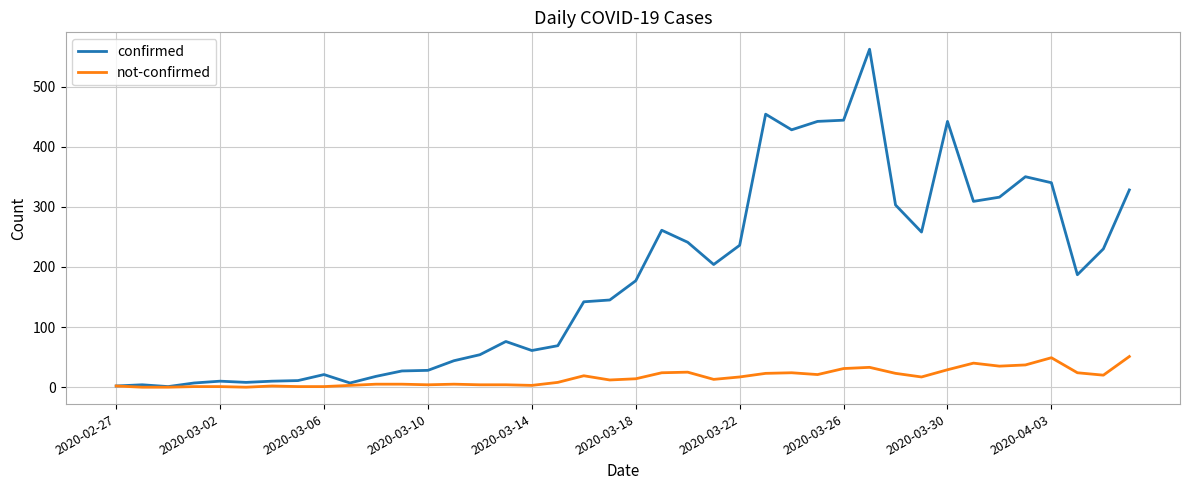

Which series has the largest total across all categories?

confirmed